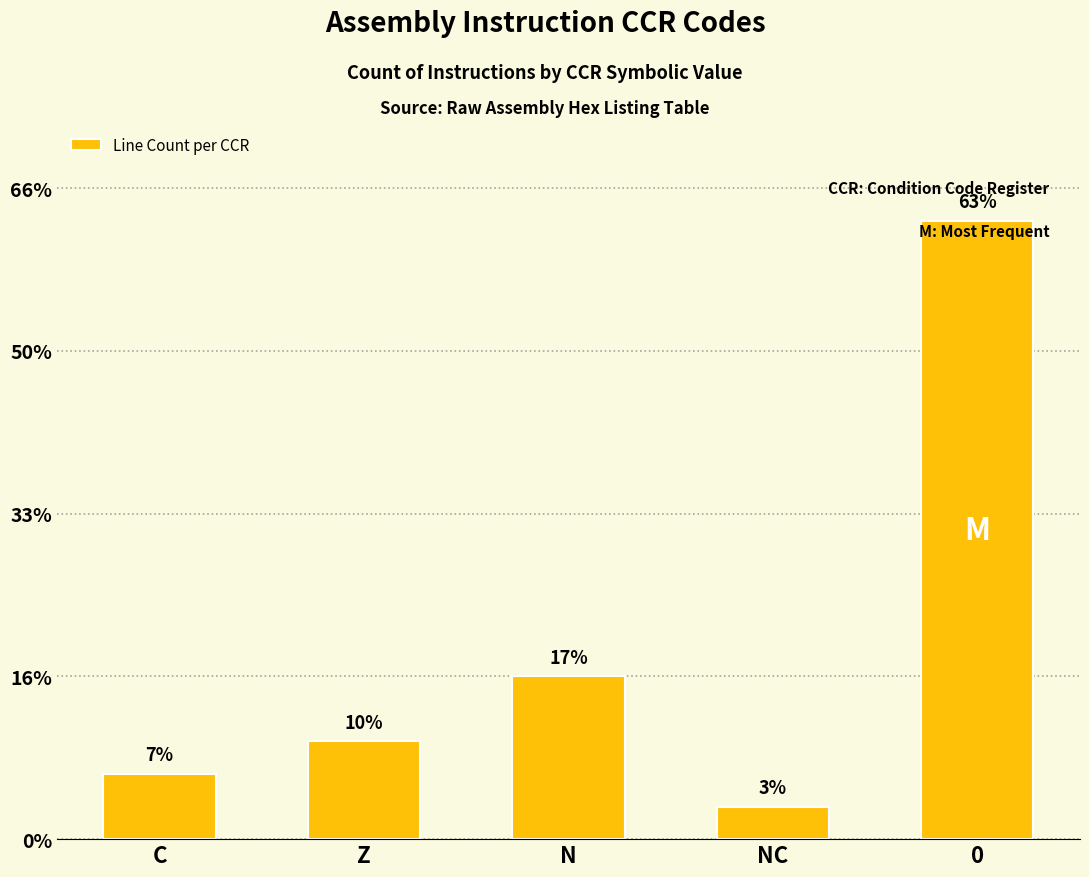

Does the chart contain stacked bars?

No